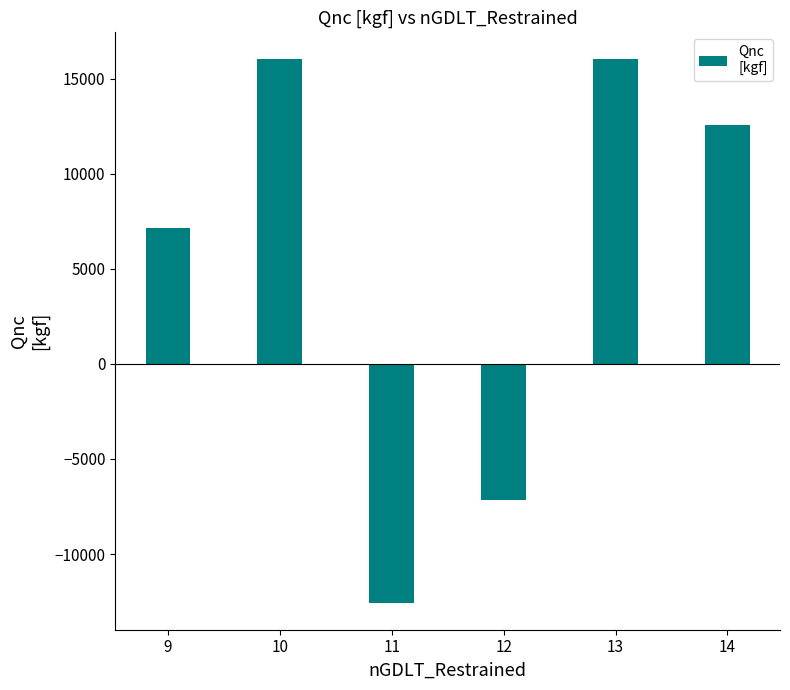

Between 9 and 10, which is larger?

10